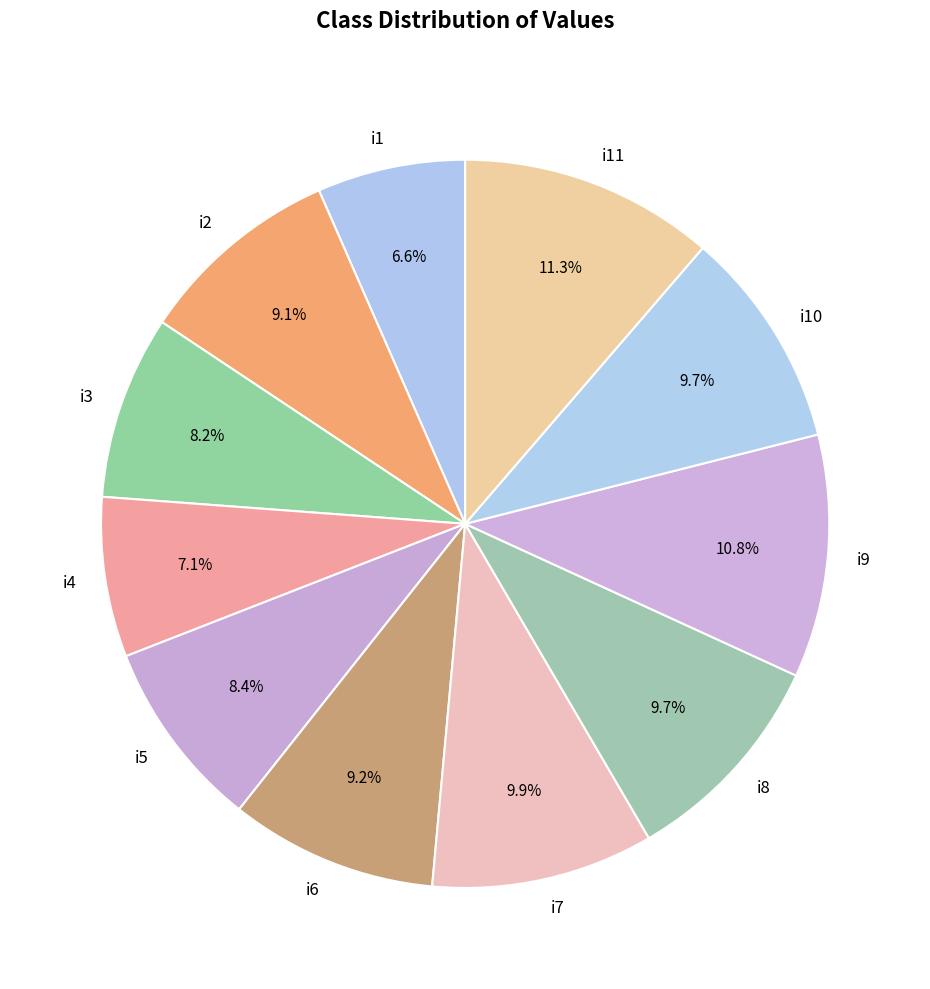

What percentage do i11 and i6 together represent?

20.5%